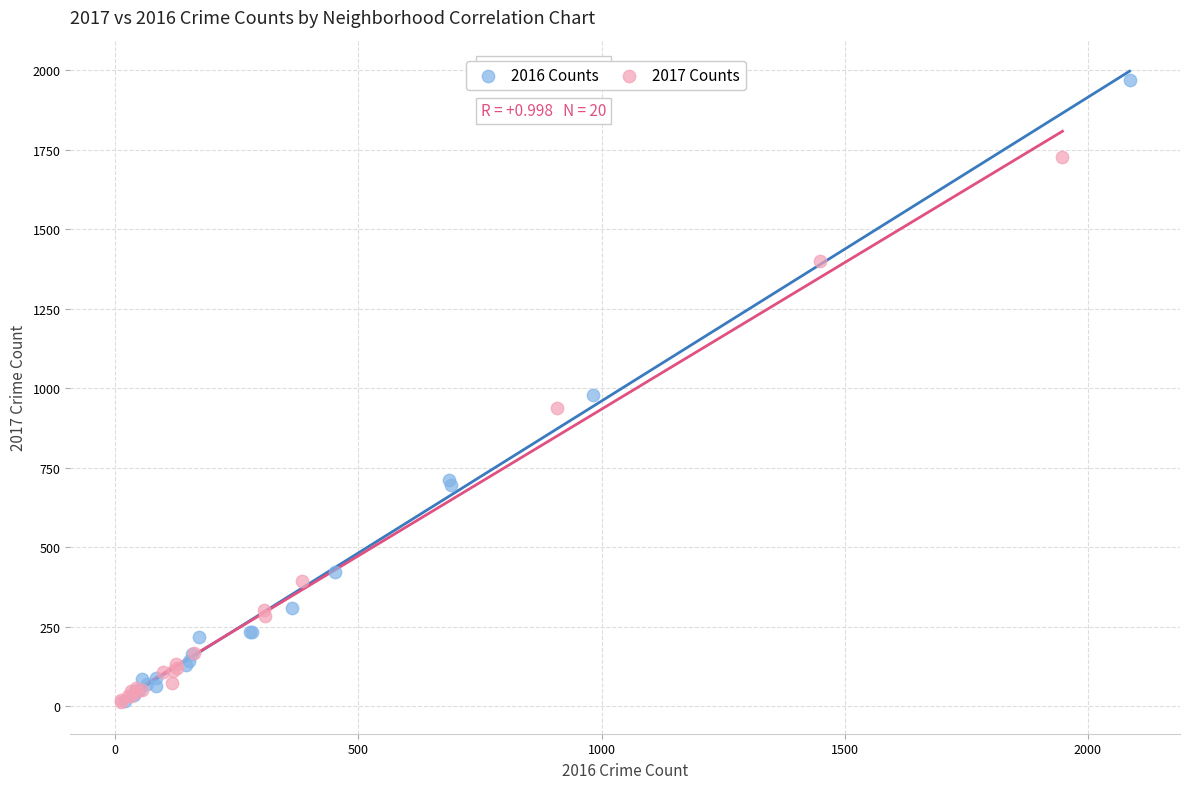

Which series contains the highest Y value?

2016 Counts